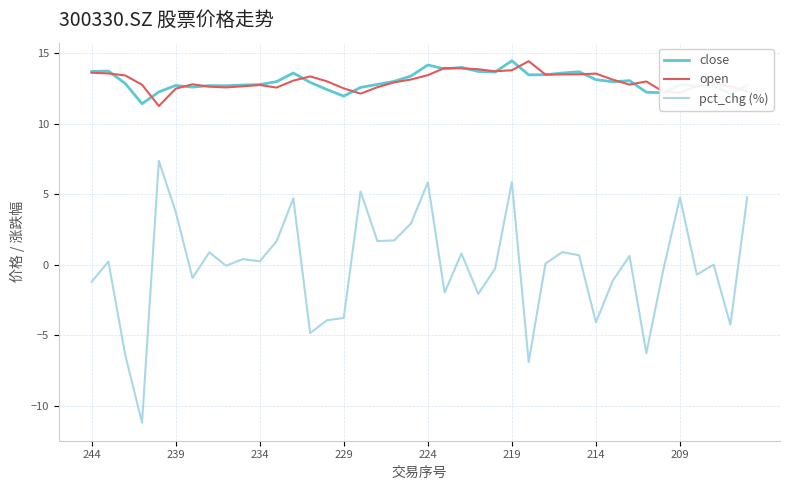

What is the average value of the close series?

13.0